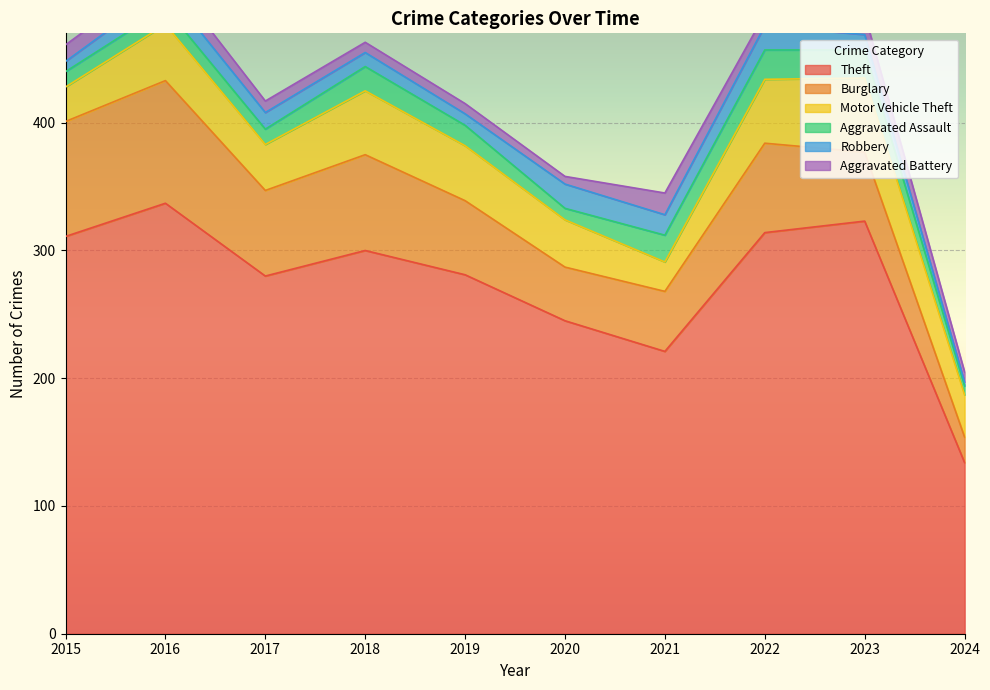

At which label is Theft closest to 235?

2020